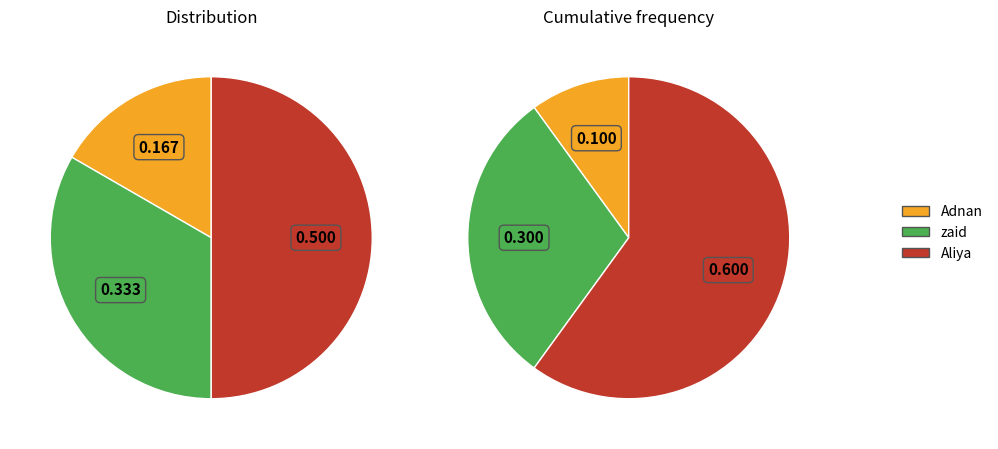

To the nearest percent, what is the average slice percentage?

33%